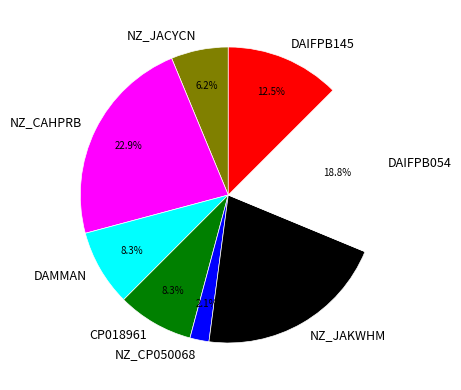

Which slice is the smallest?

NZ_CP050068